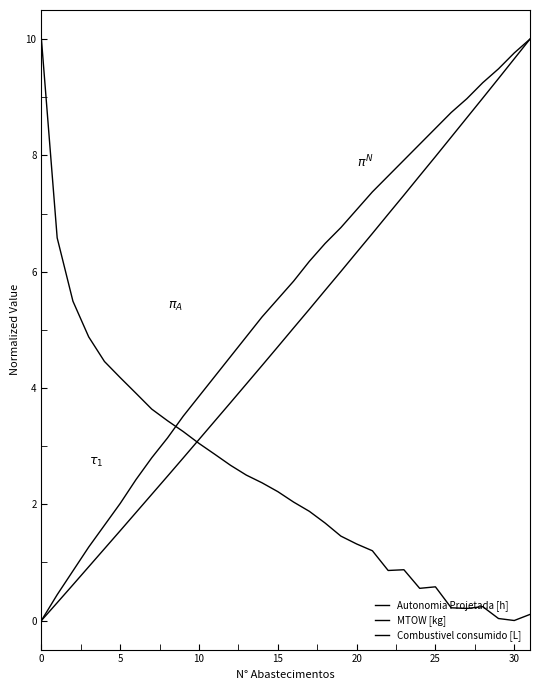

What is the greatest value displayed?

10.0